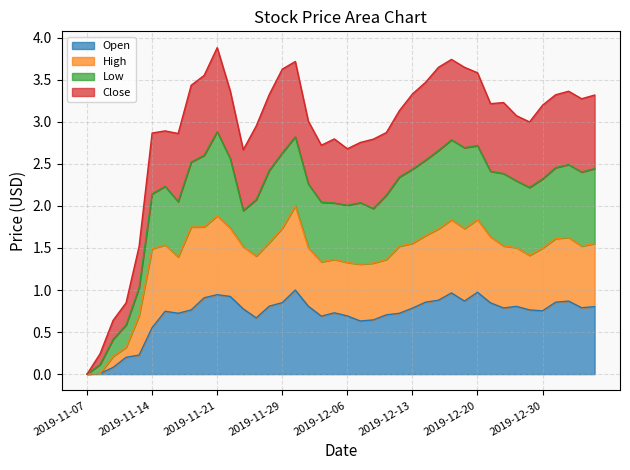

The Close series shows 2.7 at 2019-12-04. True or false?

True